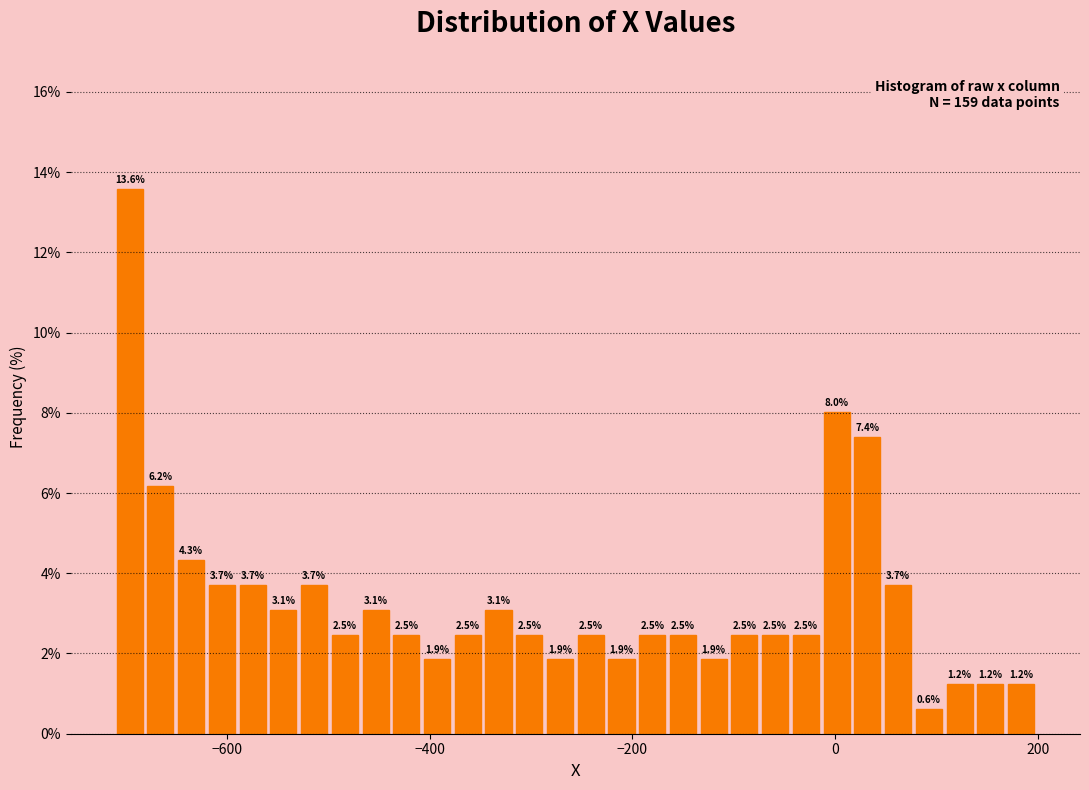

Read against the x-axis, roughly where is the centre of the tallest bar?

-700